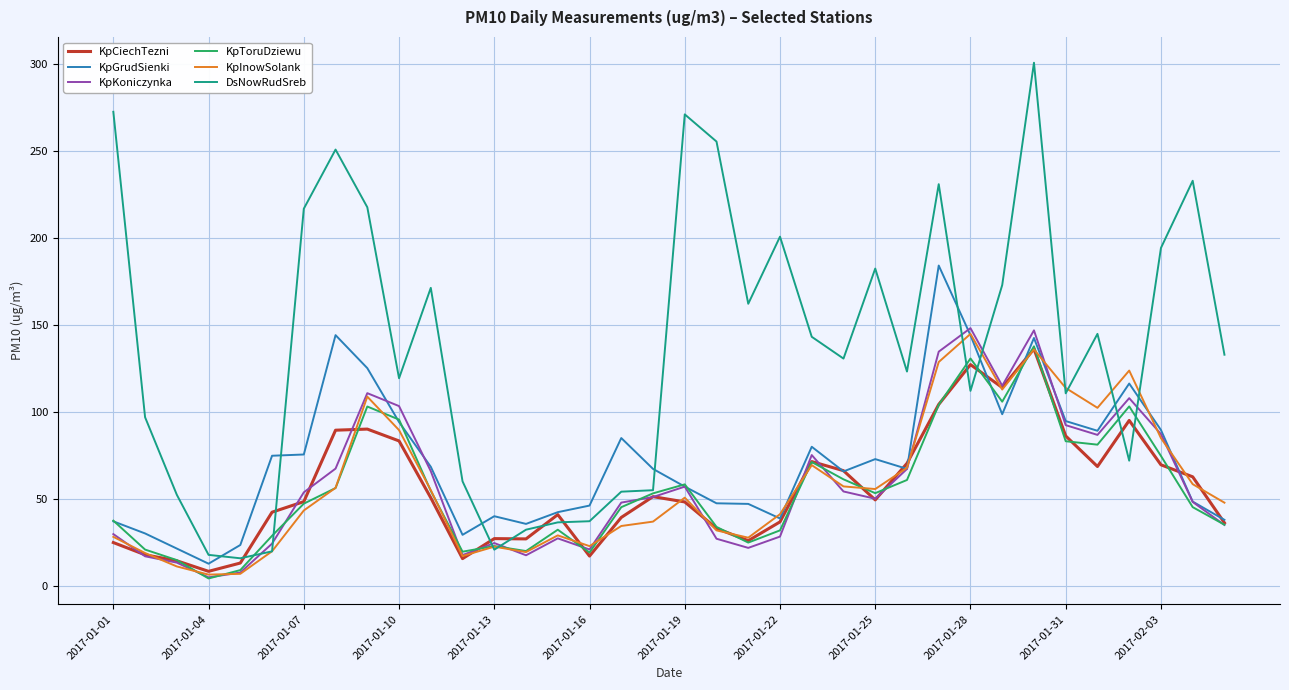

Which series has the largest total across all categories?

DsNowRudSreb